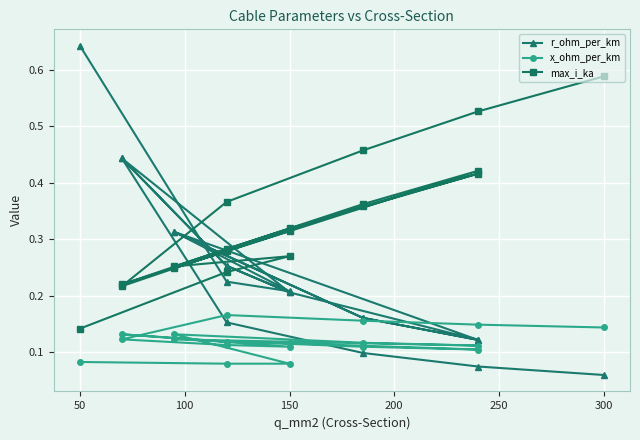

What is the sum of the r_ohm_per_km values at 100 and 250?

0.3